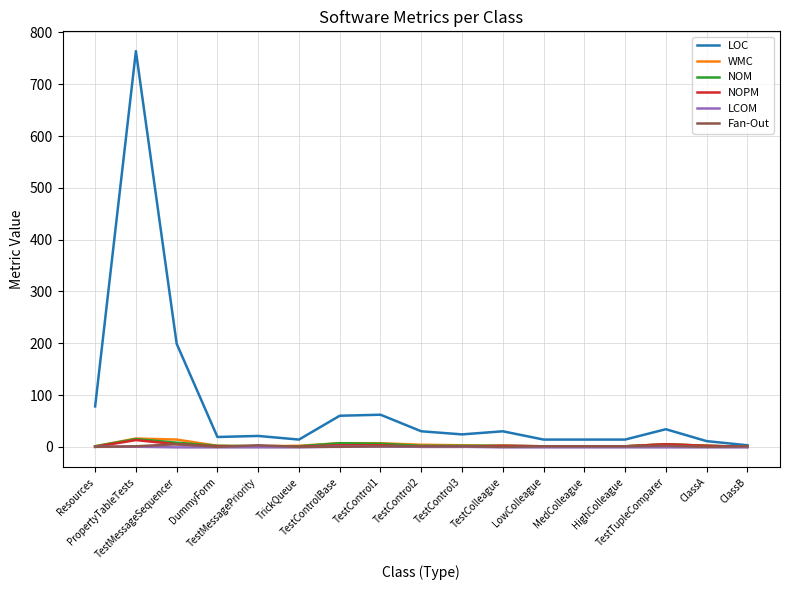

Which series has the largest total across all categories?

LOC